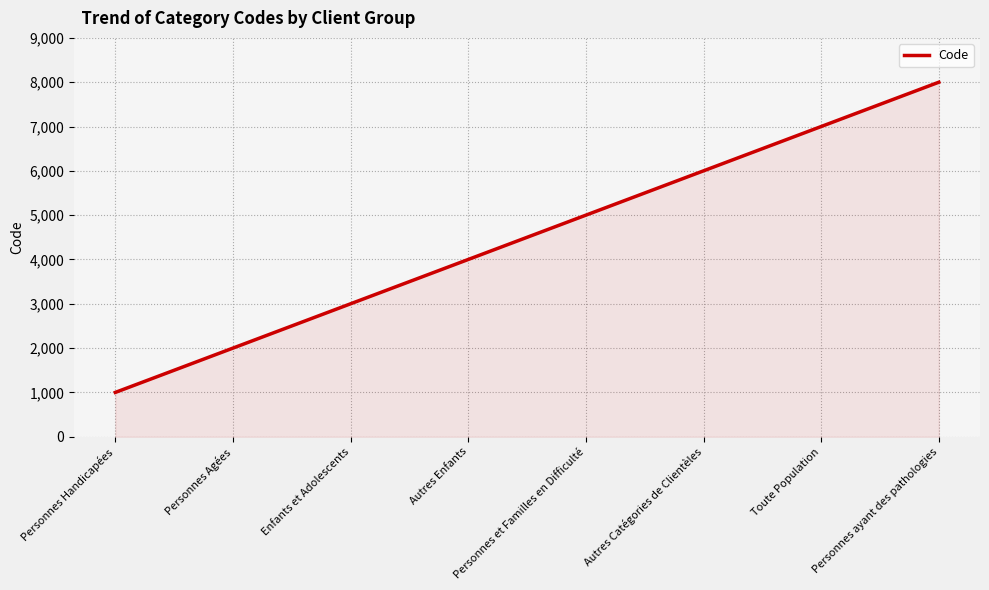

What is the change in value from Personnes et Familles en Difficulté to Toute Population?

+2000